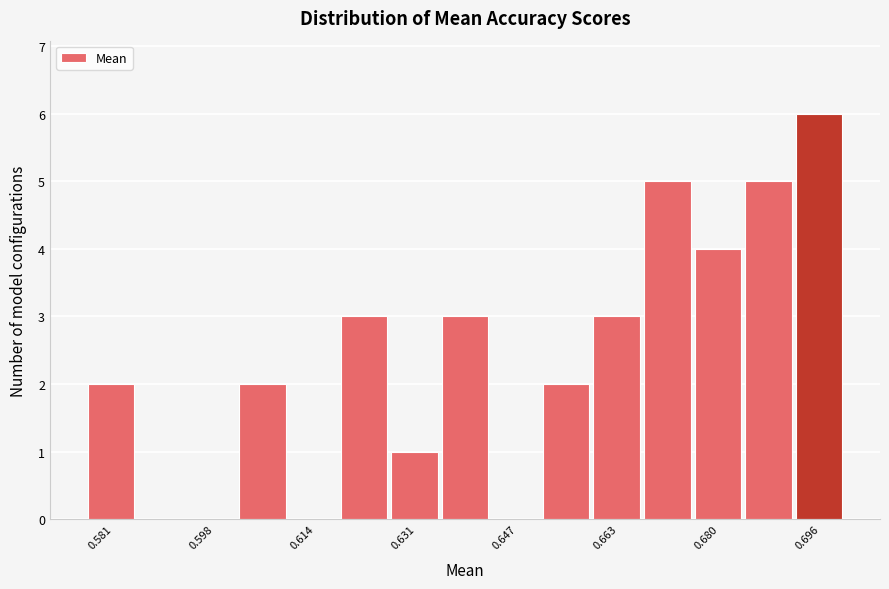

Over which range of the x-axis is the bar tallest?

0.692 to 0.700